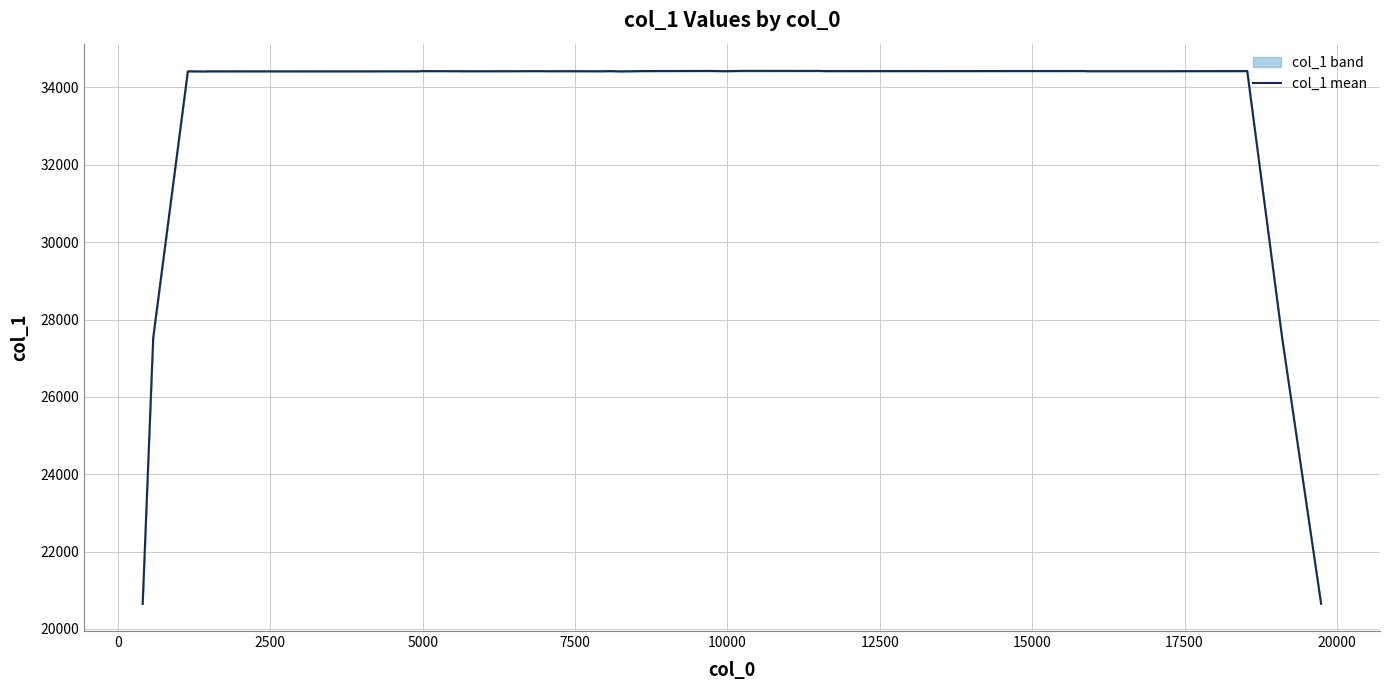

How many distinct data groups are displayed?

1